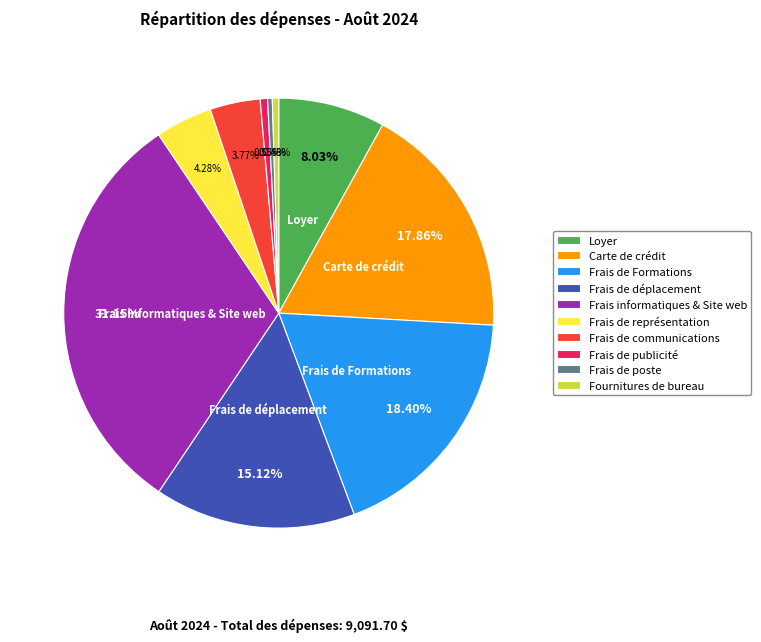

Is it true that Frais de déplacement is 15% of the pie?

True